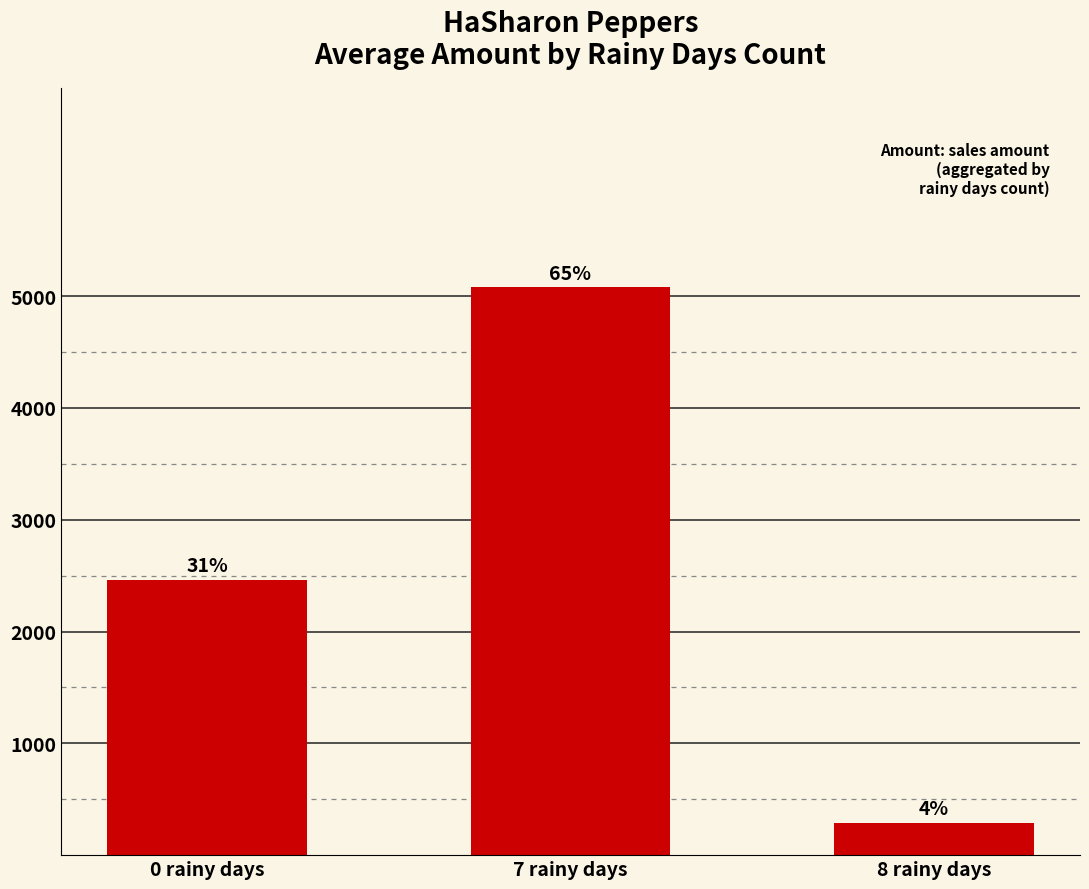

Does the chart contain any negative values?

No